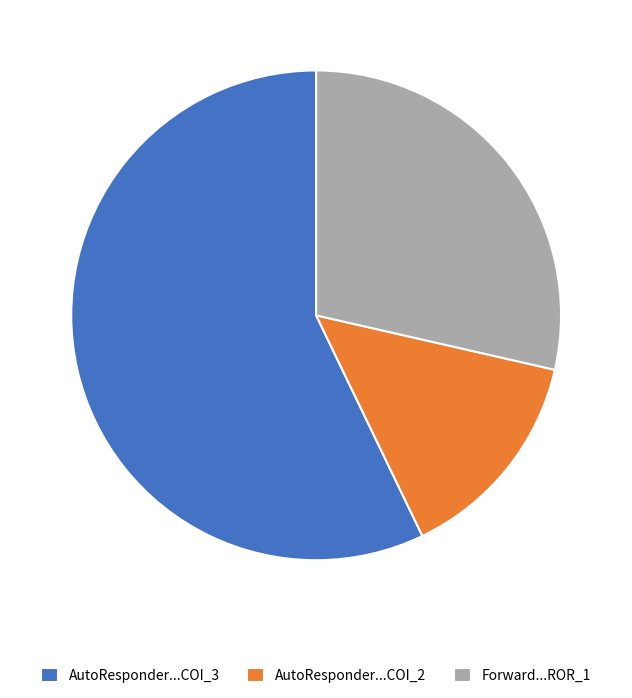

Is the sum of Forward...ROR_1 and AutoResponder...COI_2 greater than half?

No